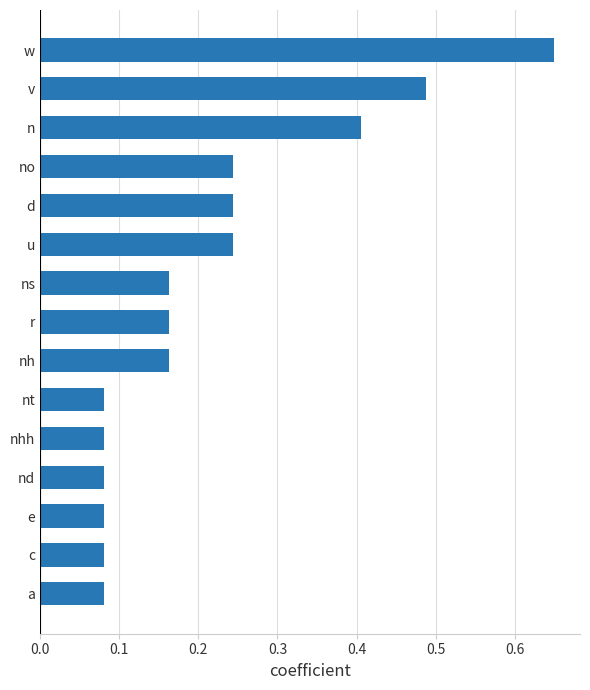

The chart shows a value of 0.0 at nhh. True or false?

False